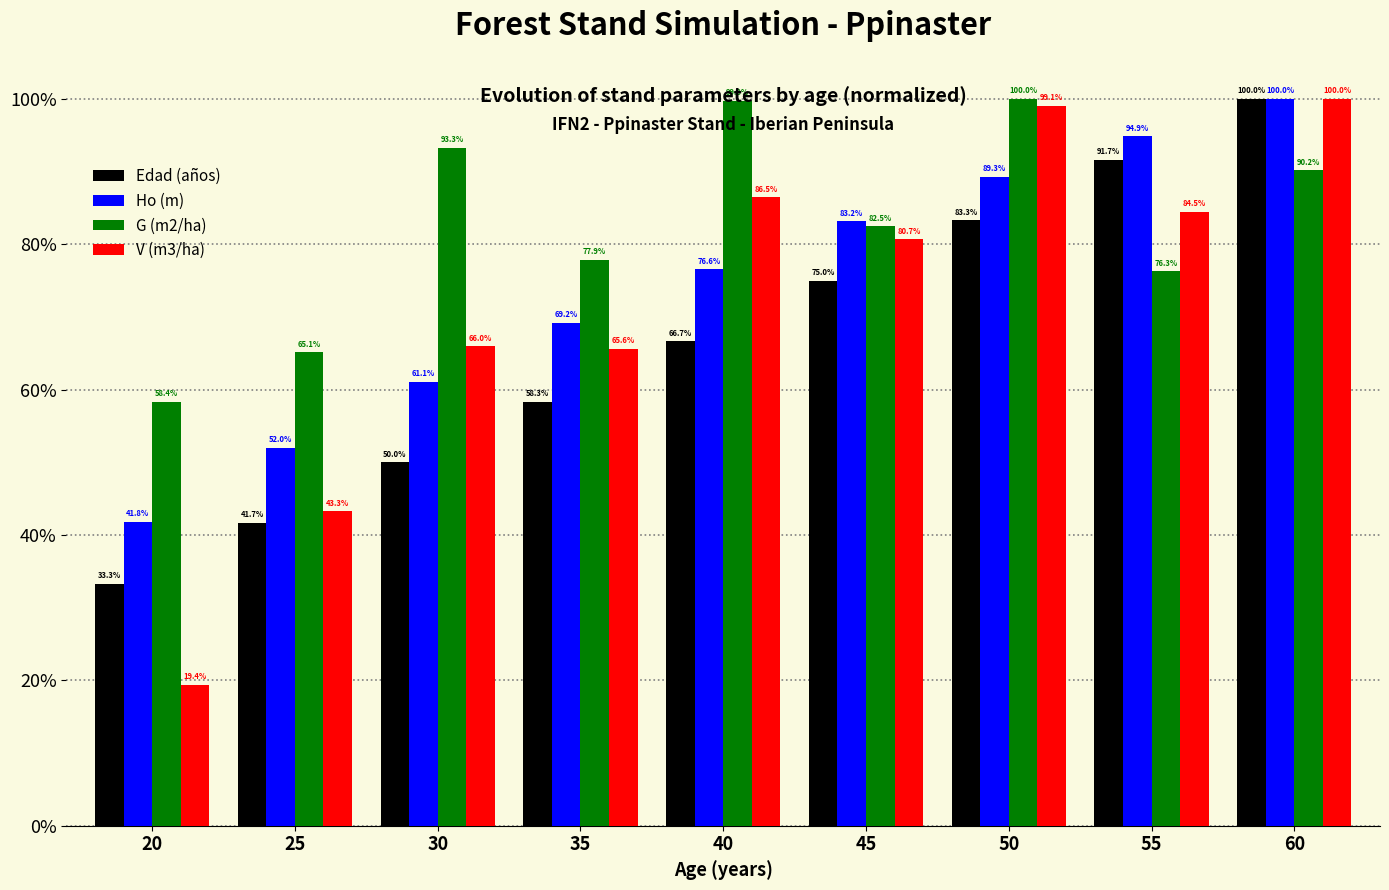

Which series changed the most between 35 and 50?

V (m3/ha)